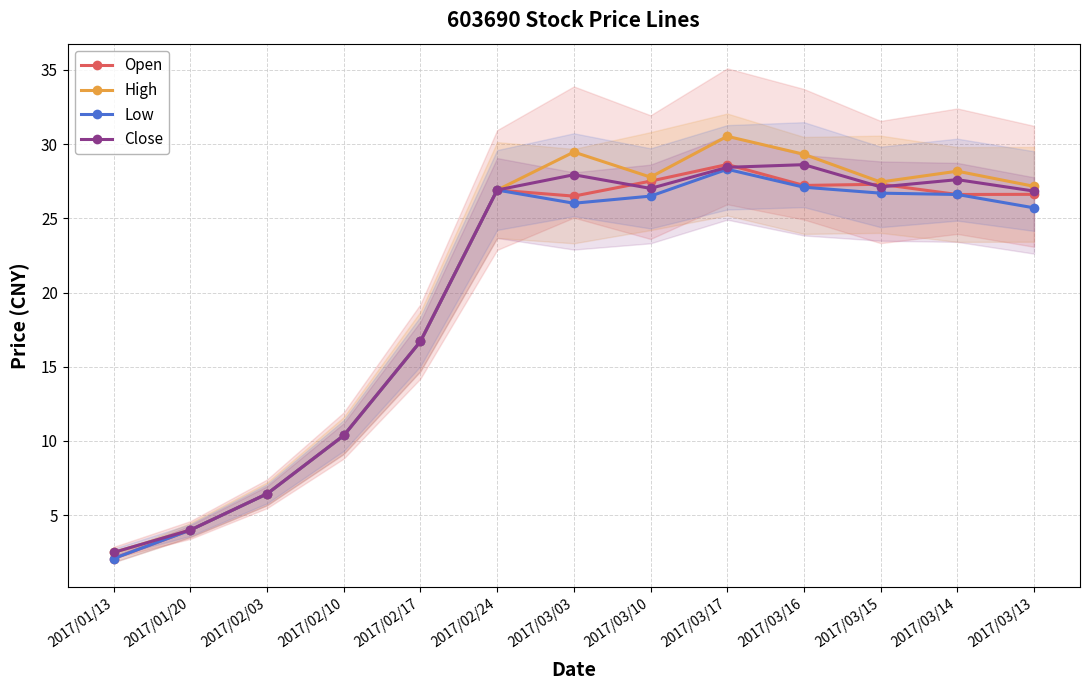

List the labels in order of Open value, smallest first.

2017/01/13, 2017/01/20, 2017/02/03, 2017/02/10, 2017/02/17, 2017/03/03, 2017/03/14, 2017/03/13, 2017/02/24, 2017/03/16, 2017/03/15, 2017/03/10, 2017/03/17